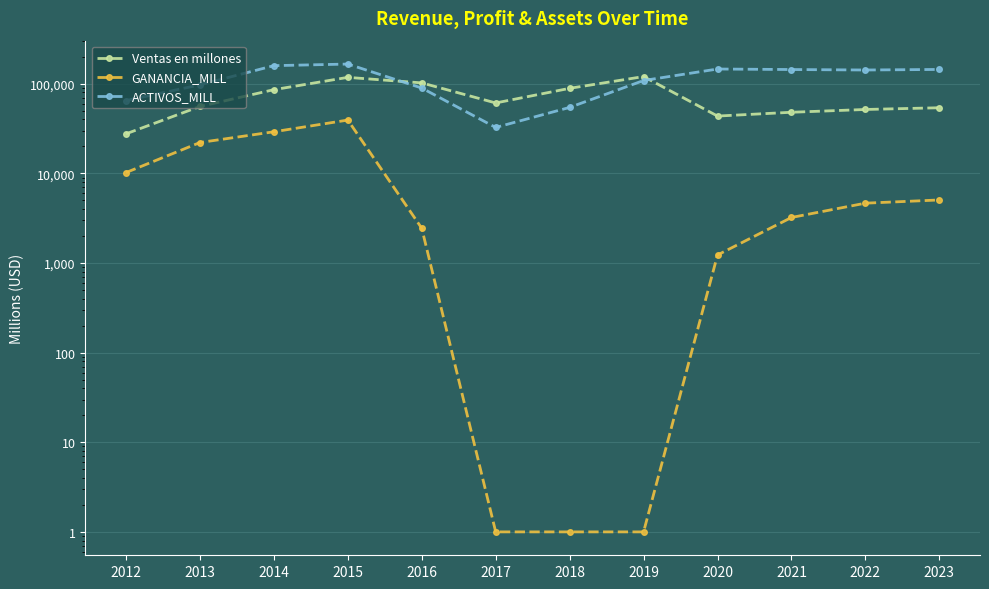

How many series are shown in this chart?

3